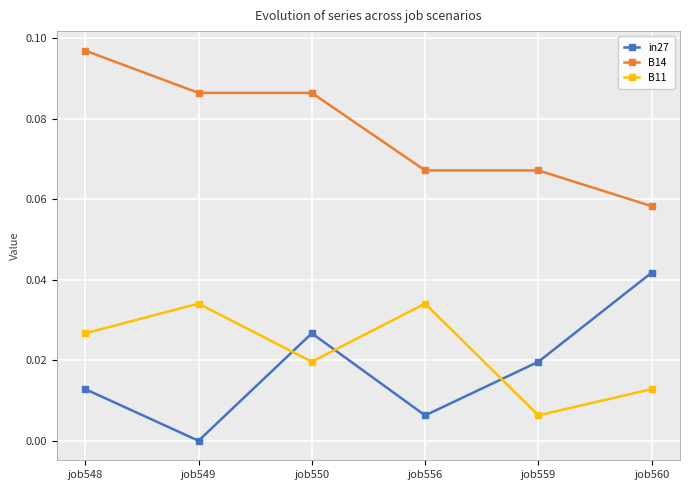

Where is the first local maximum for in27?

job550